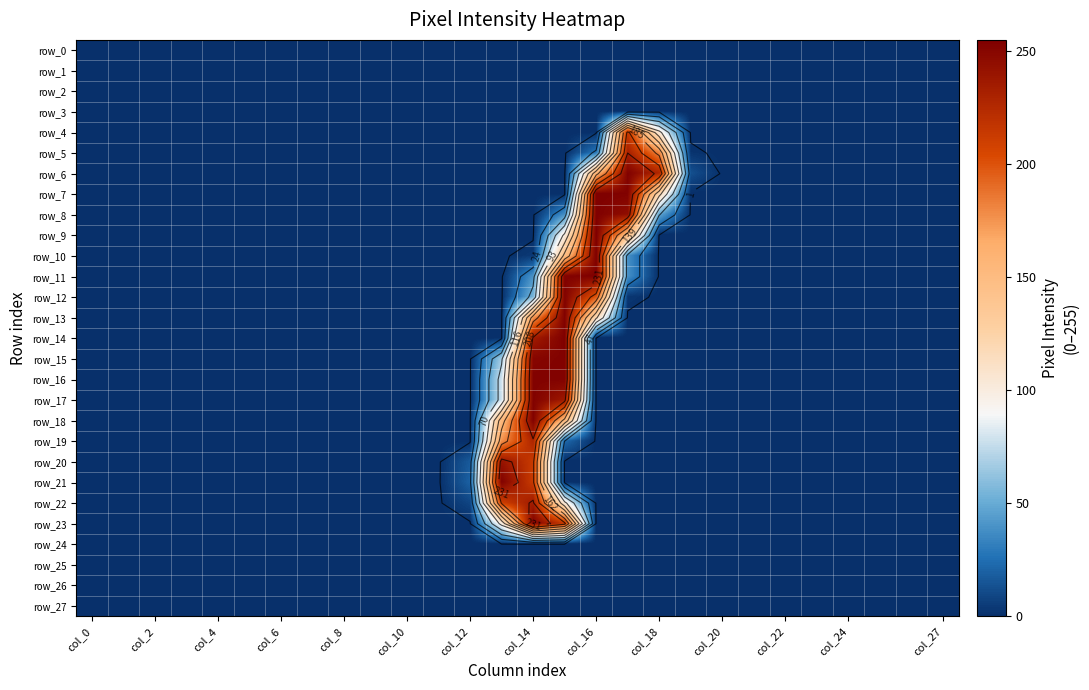

Which category has the highest value in the row_13 series?

15